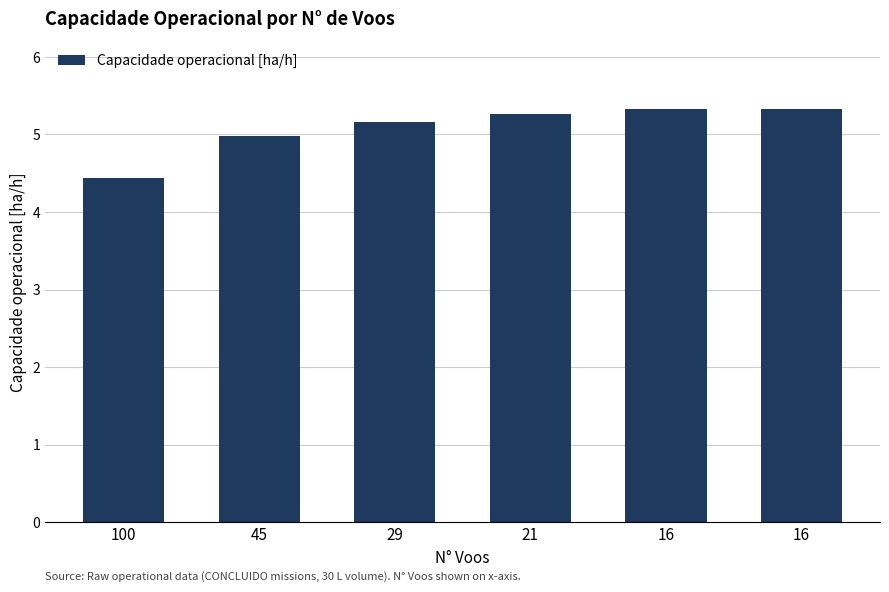

The chart shows a value of 7.3 at 29. True or false?

False